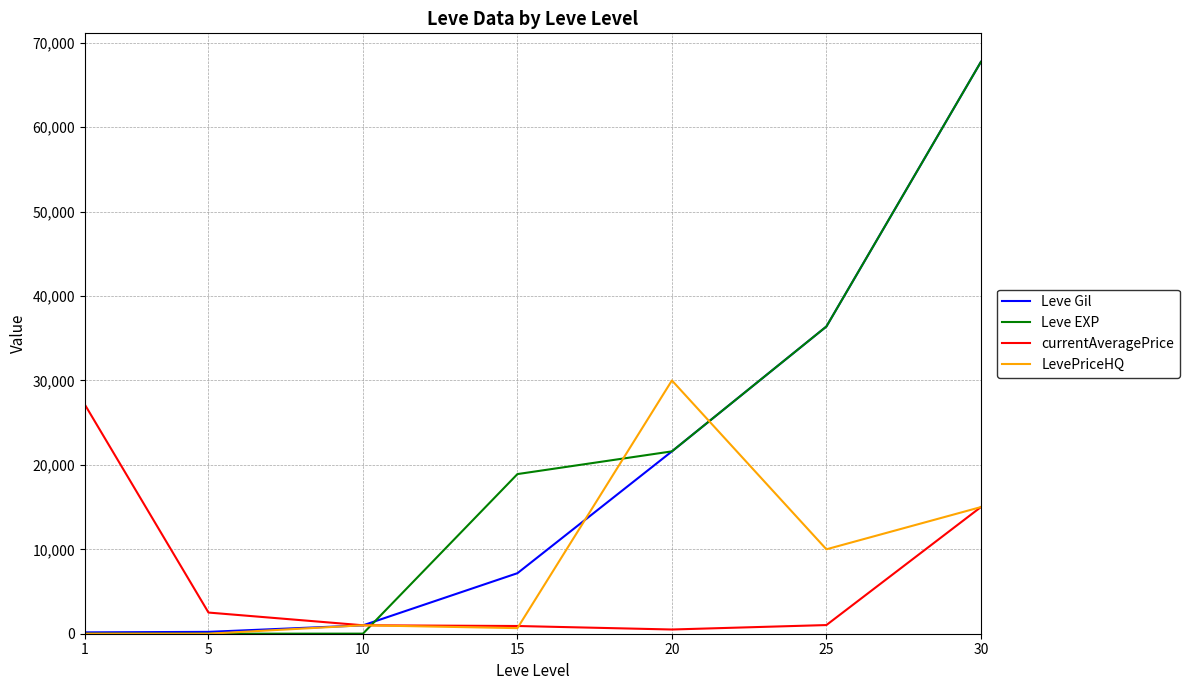

What is the total value across all series at 10?

2999